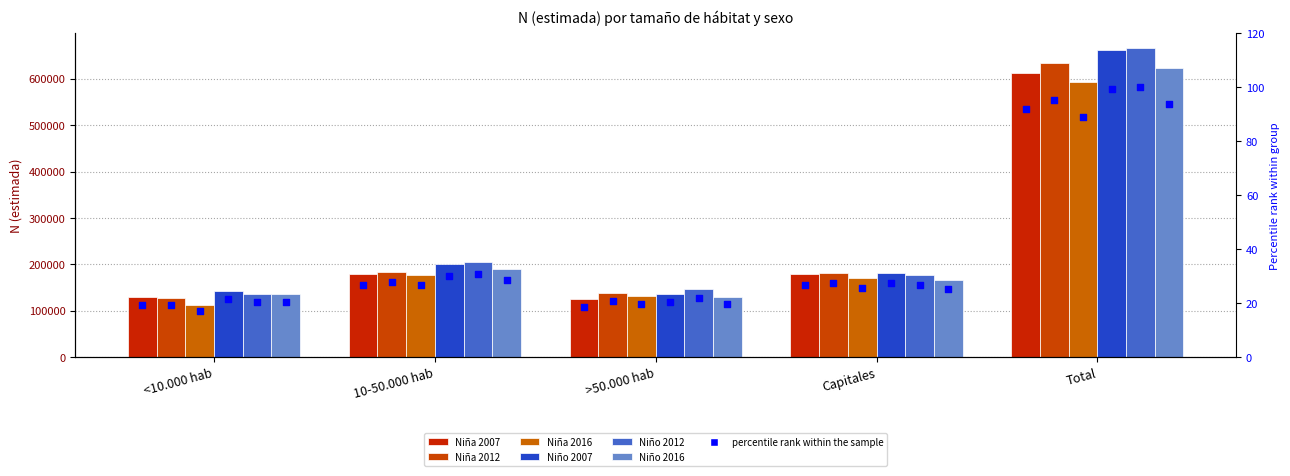

At how many categories does at least one series exceed 531738?

1